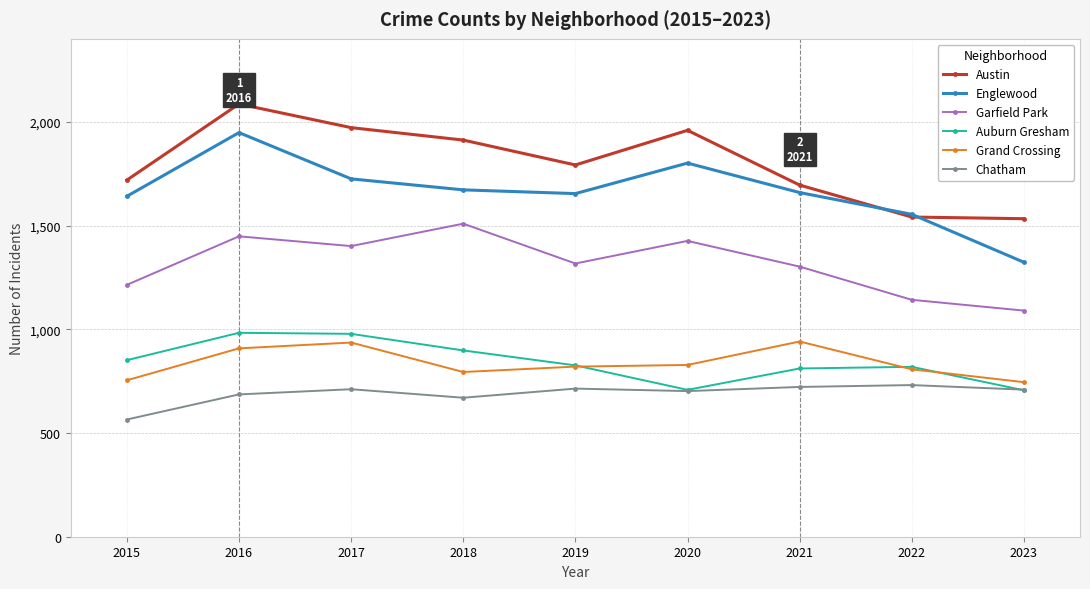

What is the difference between the Auburn Gresham values at 2017 and 2022?

159